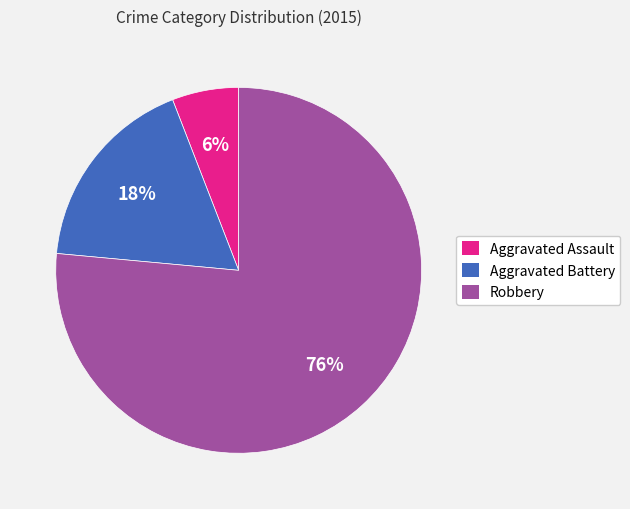

Does Robbery represent more than half of the total?

Yes